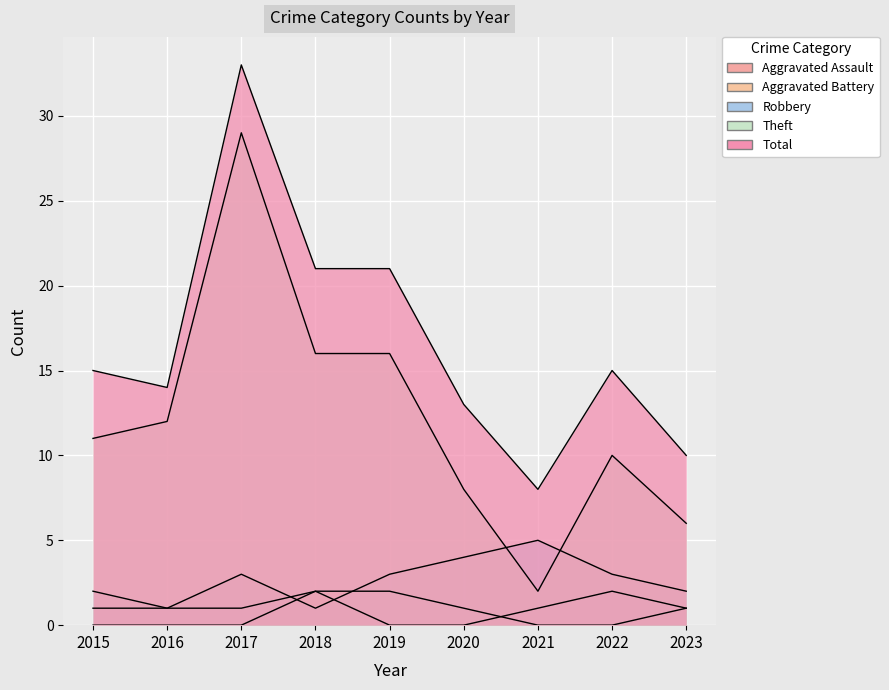

True or false: Theft and Aggravated Assault cross at least once.

False